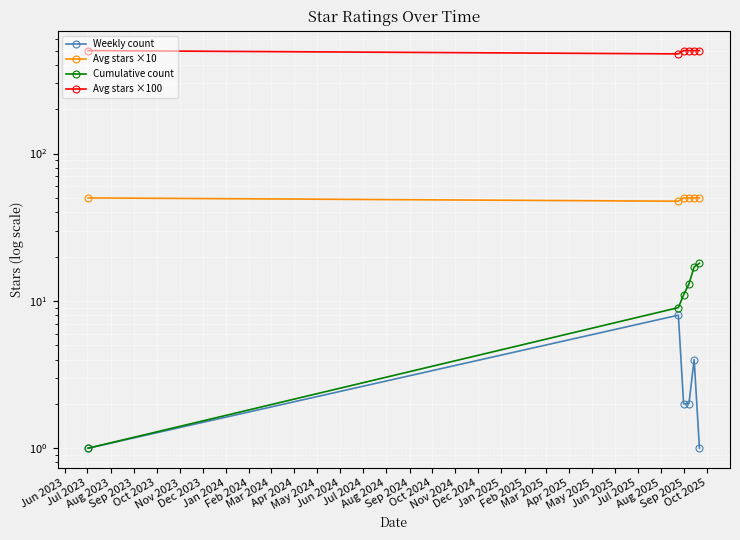

What is the difference between the highest and lowest values at Jun 2023?

499.0